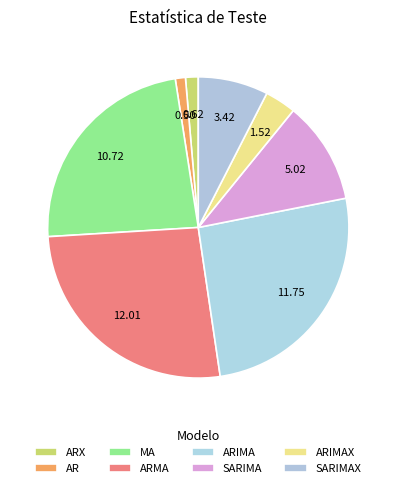

To the nearest percent, what portion does MA represent?

24%